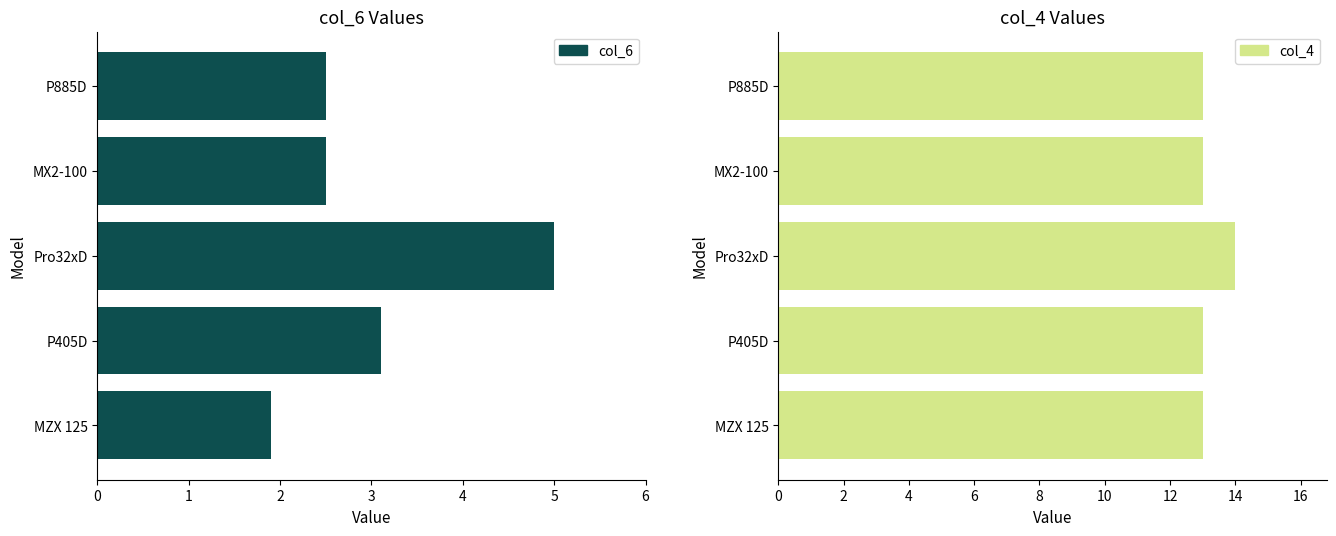

What is the difference between the col_6 values at Pro32xD and P885D?

2.5